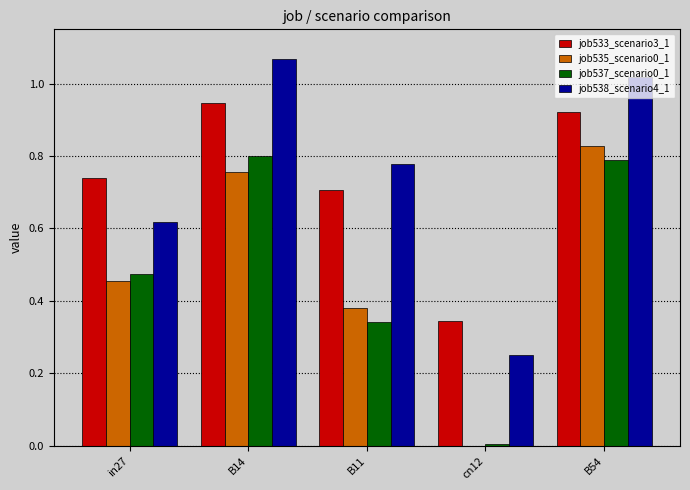

What is the total value across all series at B14?

3.6